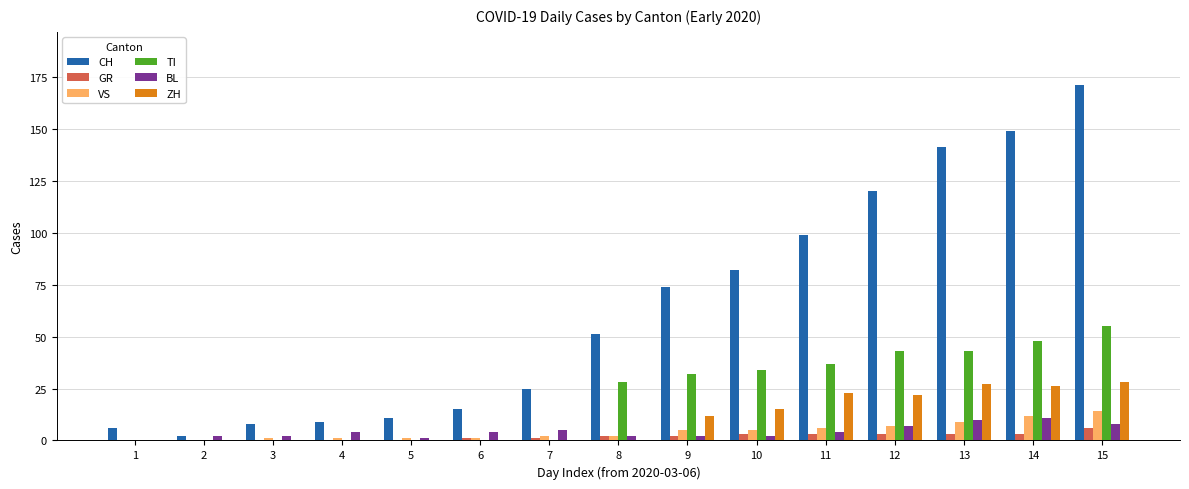

Reading left to right, what are all the values shown in this chart?

CH: 6	2	8	9	11	15	25	51	74	82	99	120	141	149	171
GR: 0	0	0	0	0	1	1	2	2	3	3	3	3	3	6
VS: 0	0	1	1	1	1	2	2	5	5	6	7	9	12	14
TI: 0	0	0	0	0	0	0	28	32	34	37	43	43	48	55
BL: 0	2	2	4	1	4	5	2	2	2	4	7	10	11	8
ZH: 0	0	0	0	0	0	0	0	12	15	23	22	27	26	28